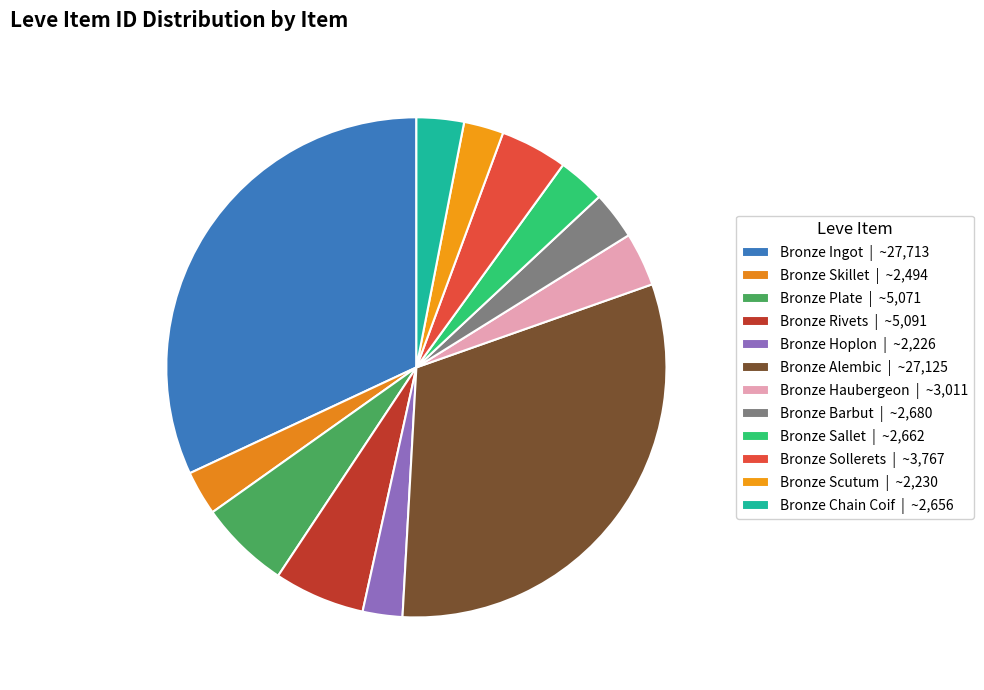

How many segments does this pie chart have?

12